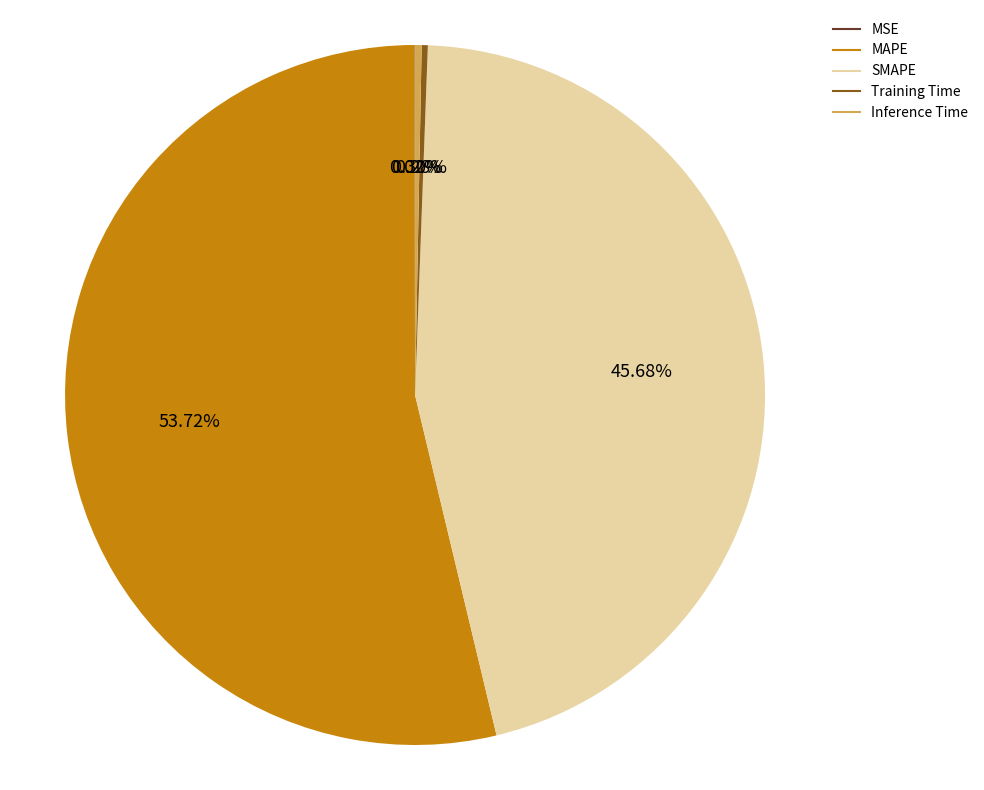

What percentage is the SMAPE slice, to the nearest percent?

46%